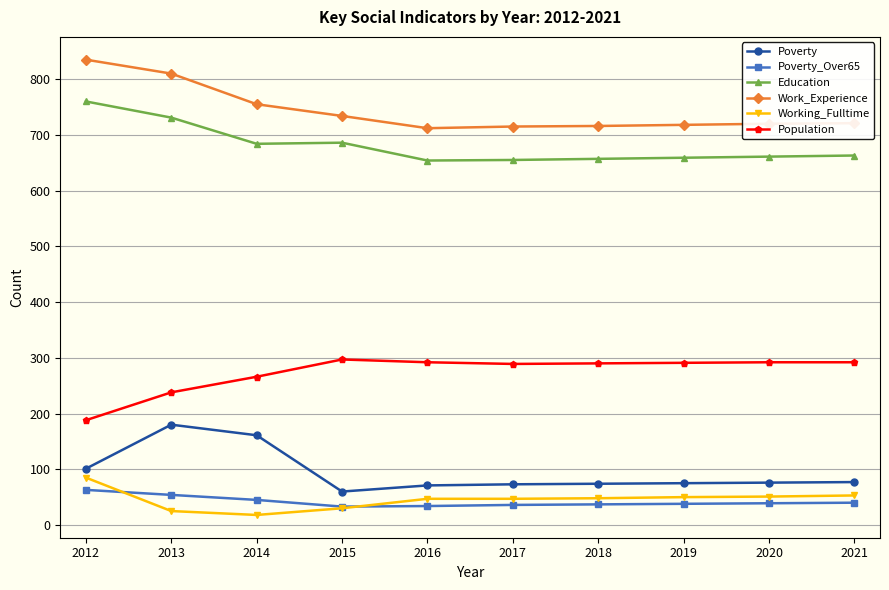

Is this an area chart (filled region under the line)?

No